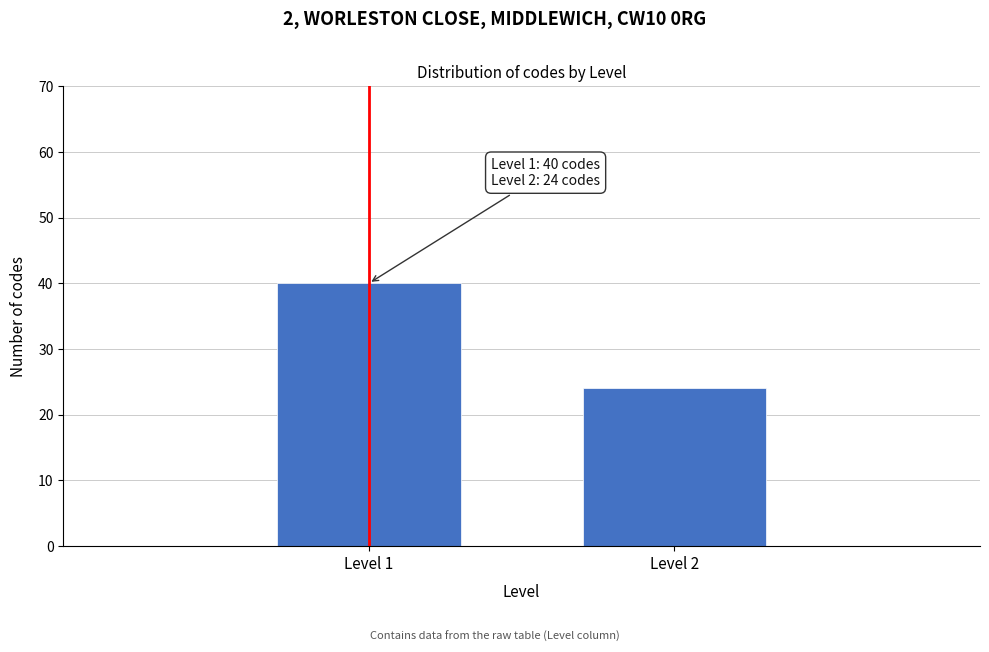

Reading right to left, extract all data points from this chart.

Level 2=24	Level 1=40